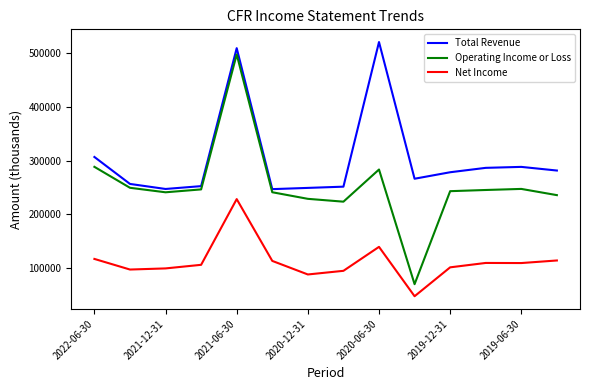

Which series has the largest total across all categories?

Total Revenue